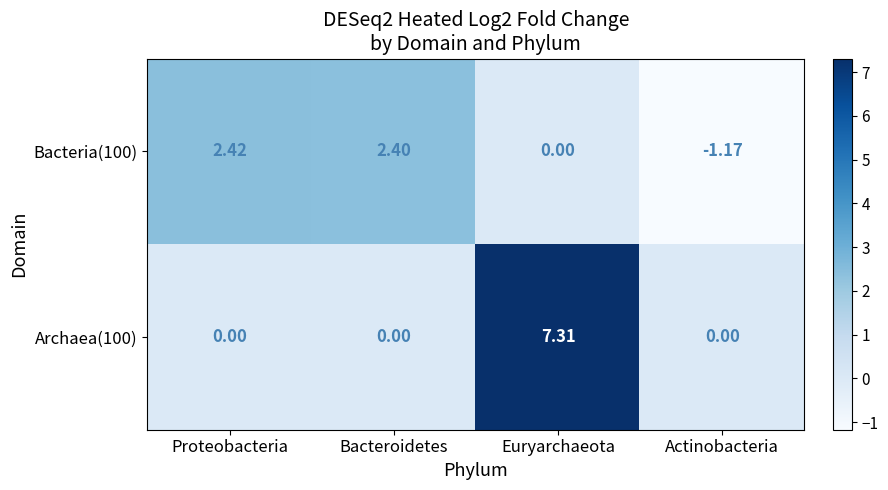

At which category is the sum across all series the highest?

Euryarchaeota